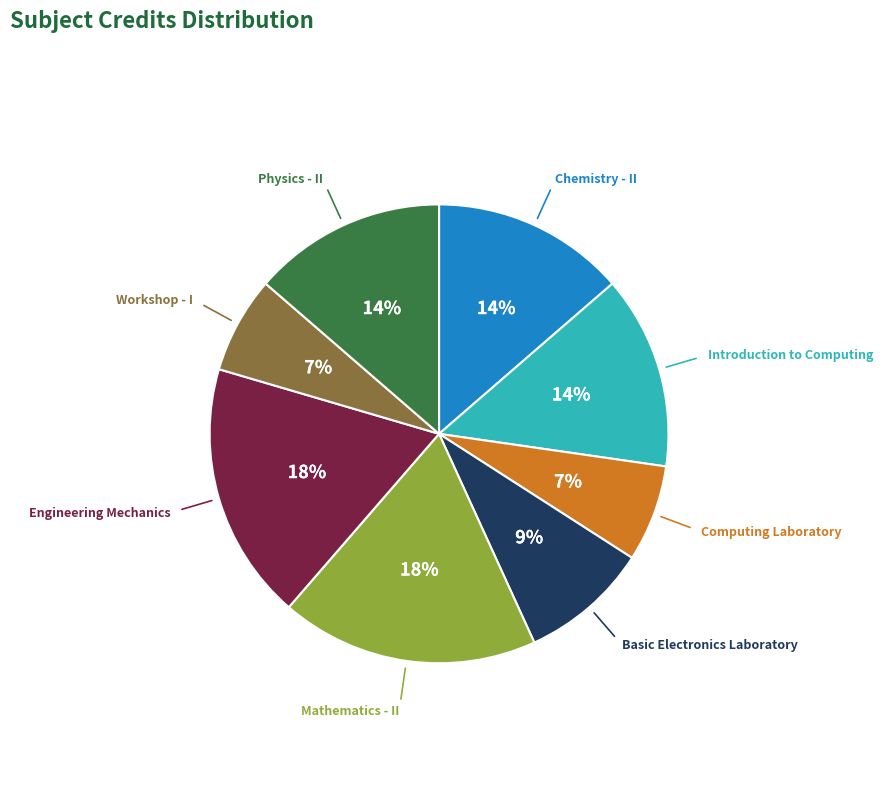

Is there a majority slice in this chart?

No